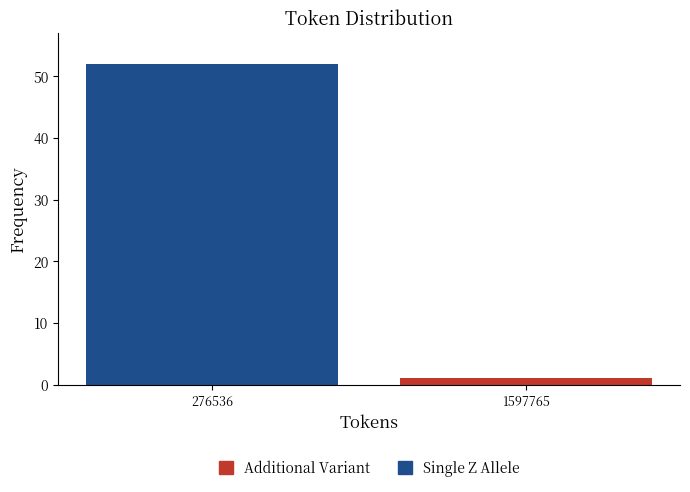

Reading left to right, what are the values for Single Z Allele?

276536=52	1597765=0